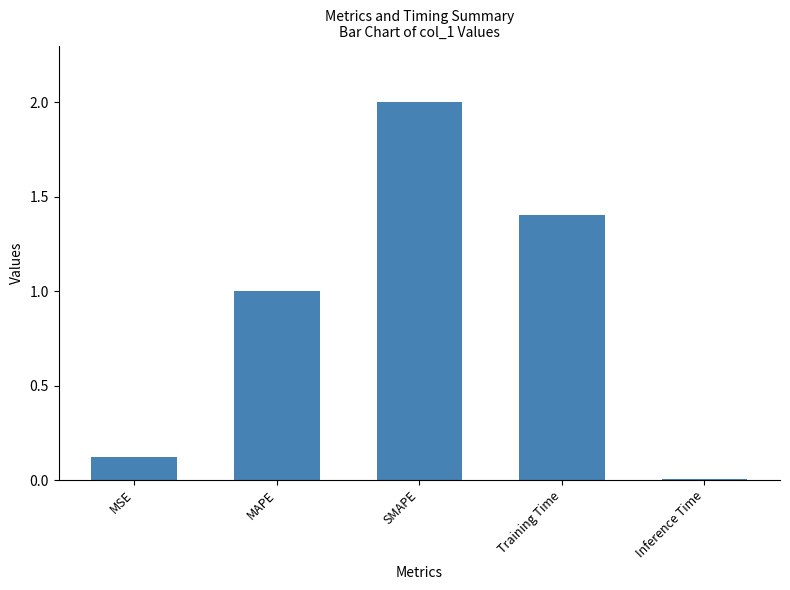

Which label corresponds to the smallest value in the chart?

Inference Time